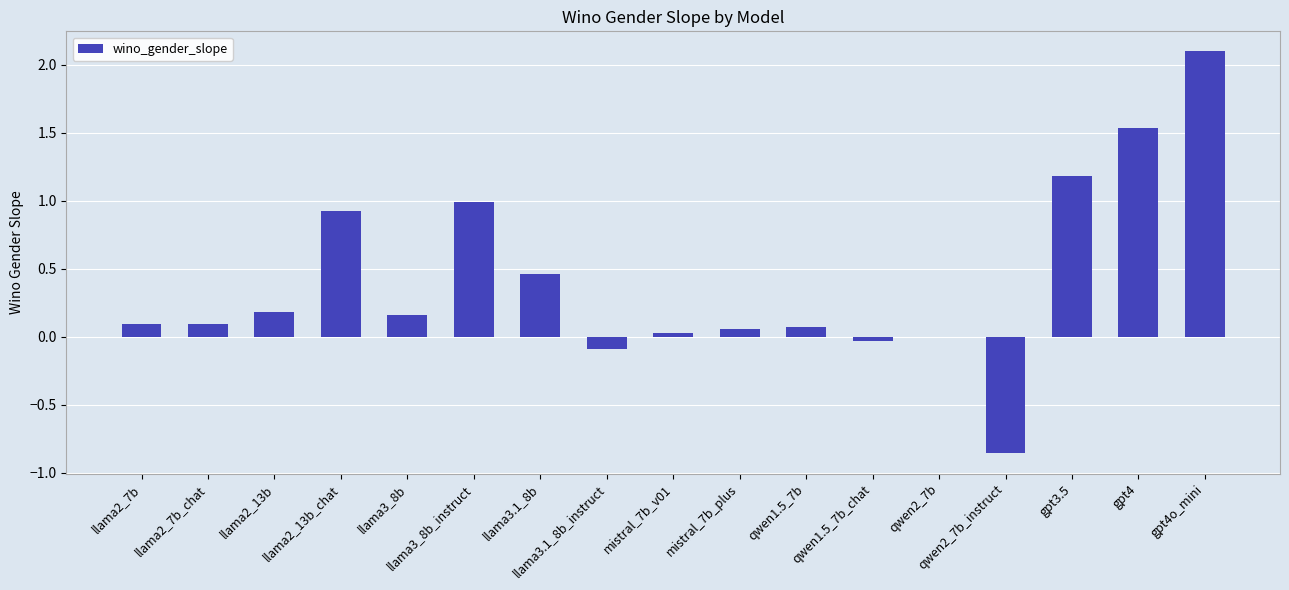

How many distinct data groups are displayed?

1